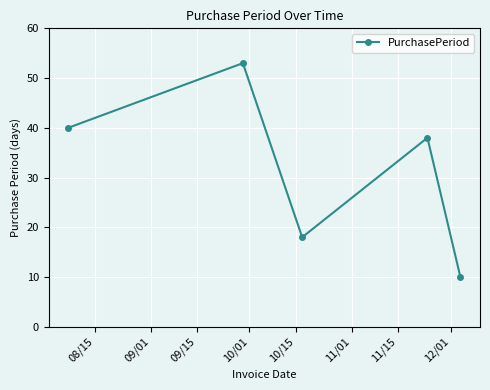

What is the sum of all values?

159